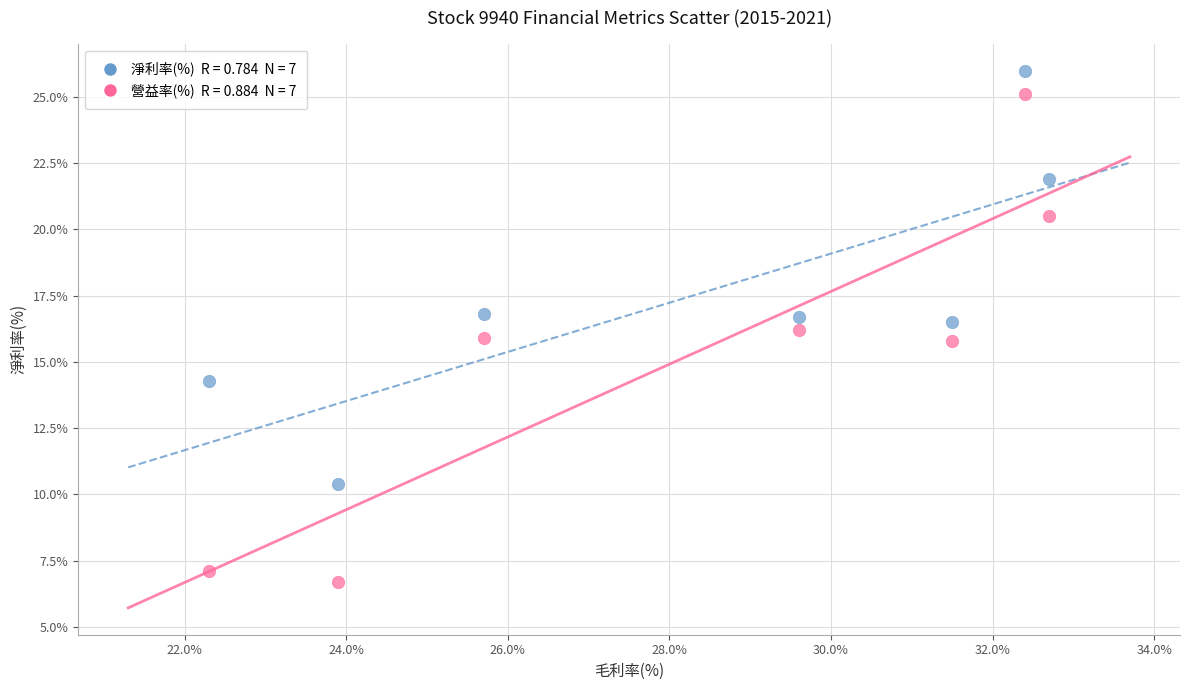

Across all data points, what is the range of Y values (max minus min)?

19.3